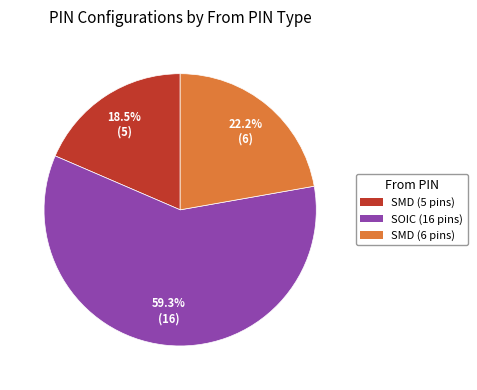

Is there any slice that represents more than half of the pie?

Yes